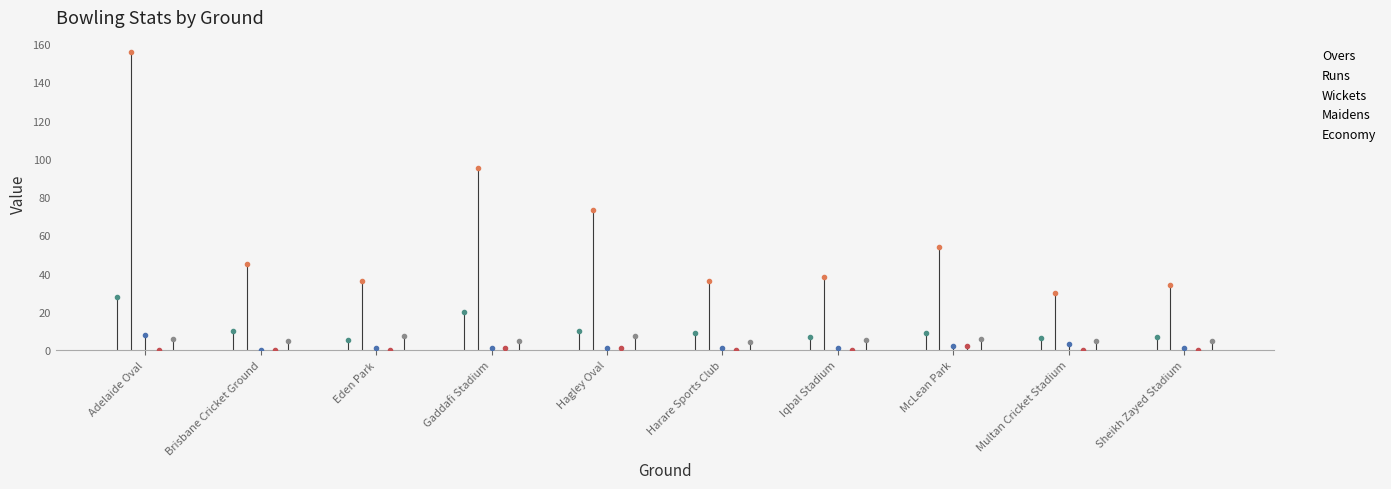

Reading left to right, transcribe all the data shown in this chart.

Overs: Adelaide Oval=27.5	Brisbane Cricket Ground=10.0	Eden Park=5.0	Gaddafi Stadium=20.0	Hagley Oval=10.0	Harare Sports Club=9.0	Iqbal Stadium=7.0	McLean Park=9.0	Multan Cricket Stadium=6.1	Sheikh Zayed Stadium=7.0
Runs: Adelaide Oval=156.0	Brisbane Cricket Ground=45.0	Eden Park=36.0	Gaddafi Stadium=95.0	Hagley Oval=73.0	Harare Sports Club=36.0	Iqbal Stadium=38.0	McLean Park=54.0	Multan Cricket Stadium=30.0	Sheikh Zayed Stadium=34.0
Wickets: Adelaide Oval=8.0	Brisbane Cricket Ground=0.0	Eden Park=1.0	Gaddafi Stadium=1.0	Hagley Oval=1.0	Harare Sports Club=1.0	Iqbal Stadium=1.0	McLean Park=2.0	Multan Cricket Stadium=3.0	Sheikh Zayed Stadium=1.0
Maidens: Adelaide Oval=0.0	Brisbane Cricket Ground=0.0	Eden Park=0.0	Gaddafi Stadium=1.0	Hagley Oval=1.0	Harare Sports Club=0.0	Iqbal Stadium=0.0	McLean Park=2.0	Multan Cricket Stadium=0.0	Sheikh Zayed Stadium=0.0
Economy: Adelaide Oval=5.6	Brisbane Cricket Ground=4.5	Eden Park=7.2	Gaddafi Stadium=4.8	Hagley Oval=7.3	Harare Sports Club=4.0	Iqbal Stadium=5.4	McLean Park=6.0	Multan Cricket Stadium=4.9	Sheikh Zayed Stadium=4.9